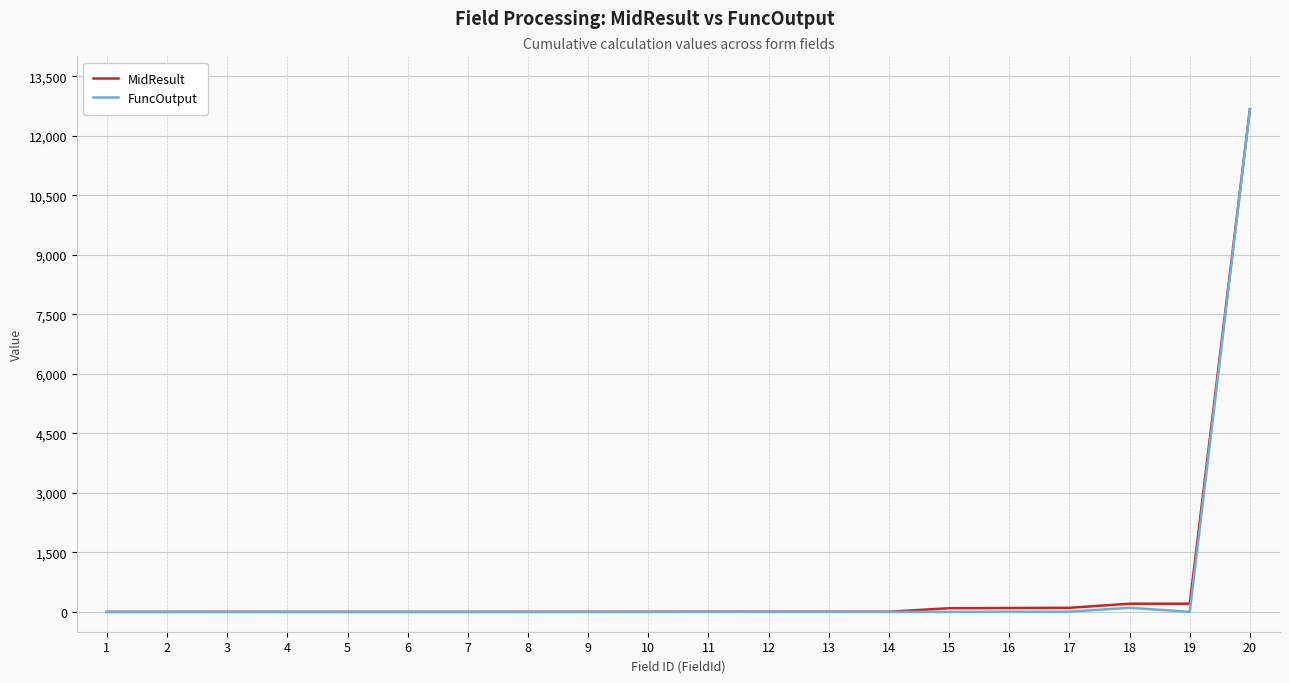

Is the value of MidResult at 20 greater than the value of FuncOutput at 14?

Yes